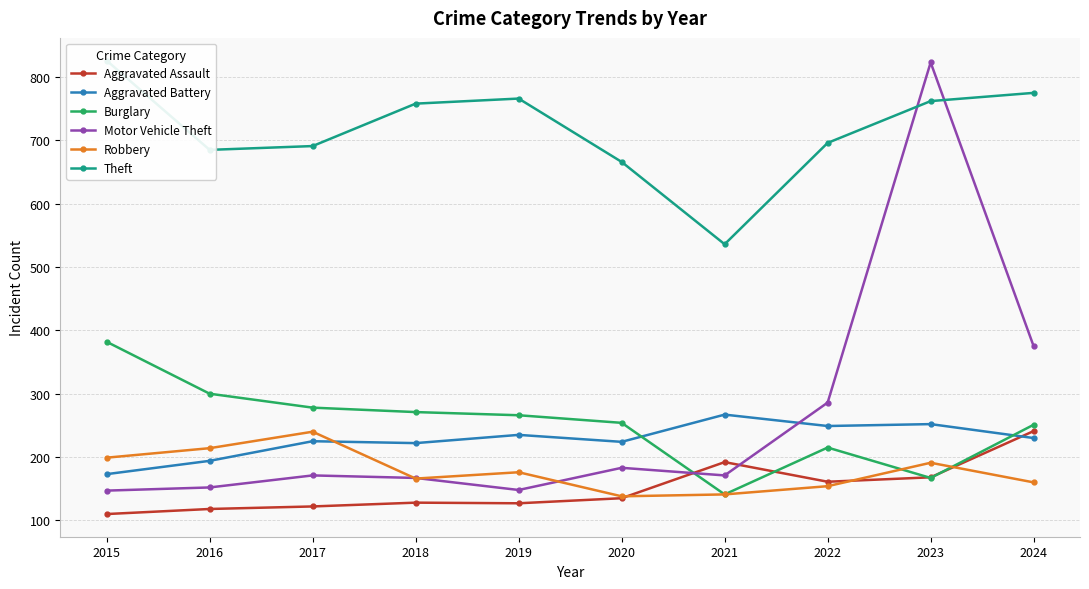

How many interior local peaks does the Theft series have?

1